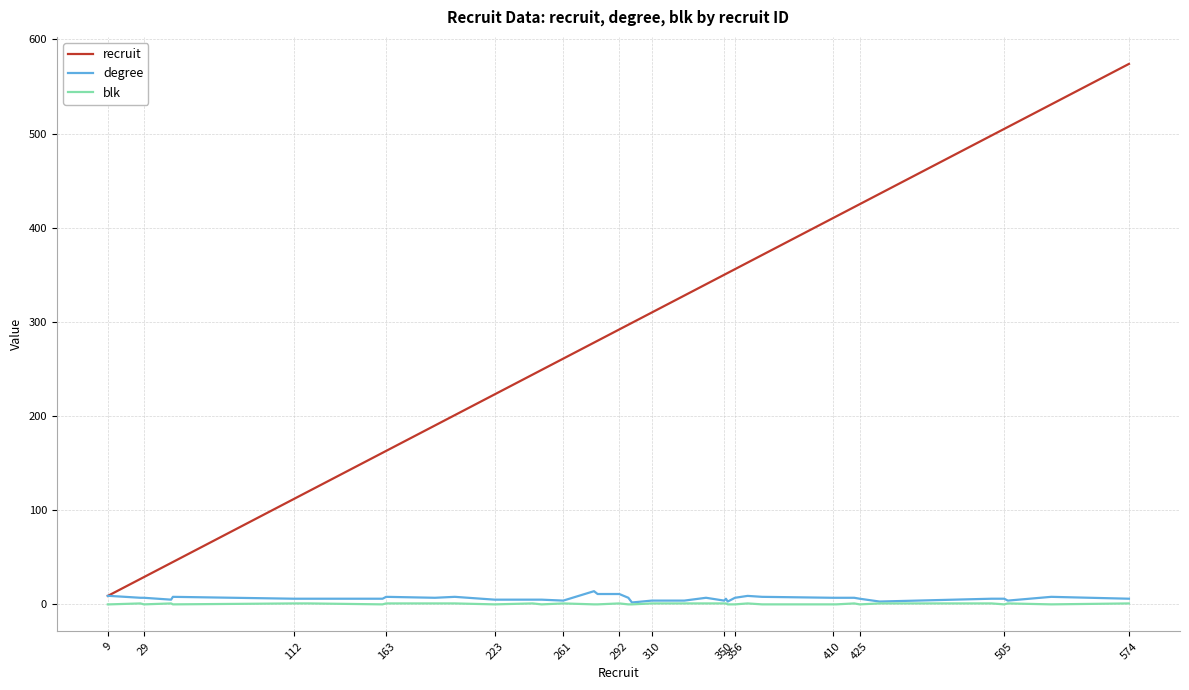

Which series has the largest range (max minus min)?

recruit